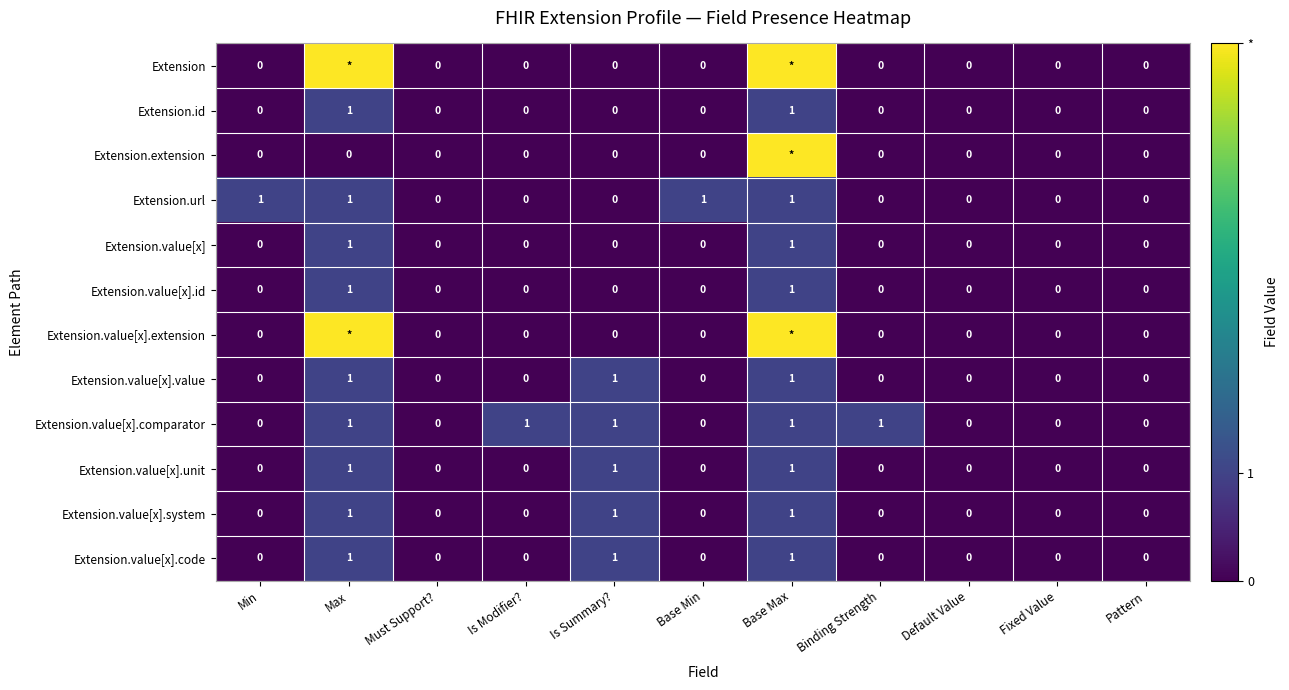

Between Base Min and Pattern, which is larger?

Base Min